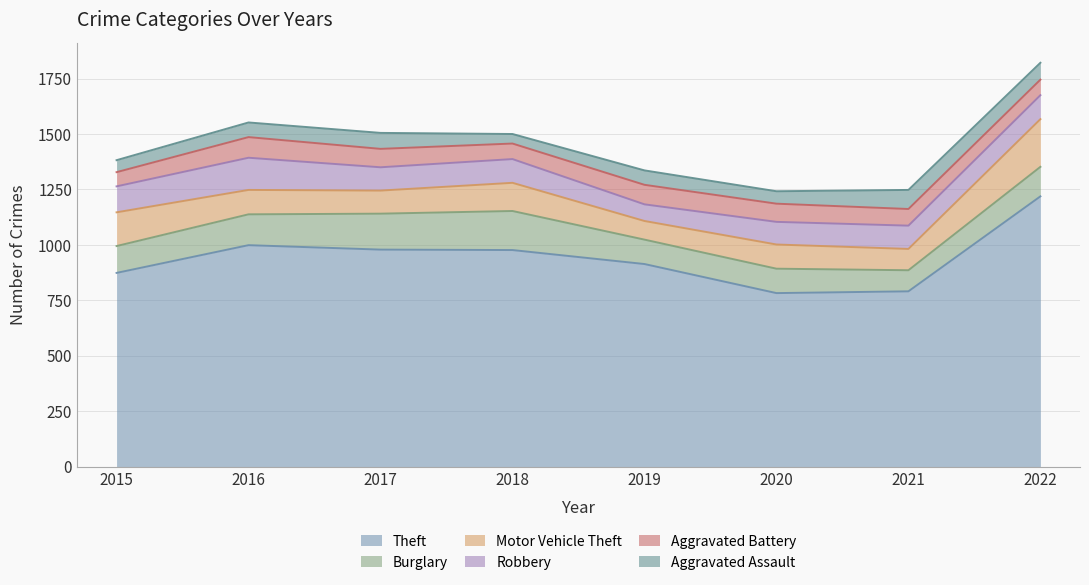

True or false: Theft and Robbery intersect in this chart.

False